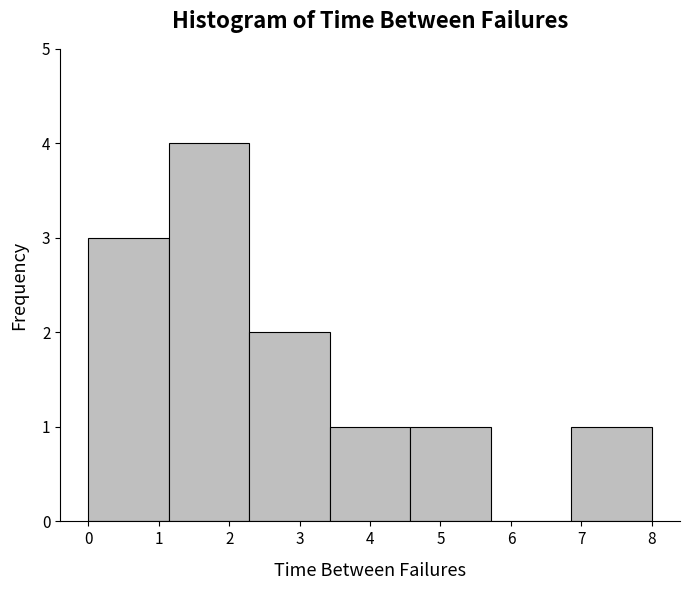

Reading left to right, transcribe this chart: for each bar, give the range it covers on the x-axis and its height. Neither the bar edges nor the heights are printed on the chart, so give them approximately, as read against the axes.

0.0 to 1.1: 3
1.1 to 2.3: 4
2.3 to 3.4: 2
3.4 to 4.6: 1
4.6 to 5.7: 1
5.7 to 6.9: 0
6.9 to 8.0: 1